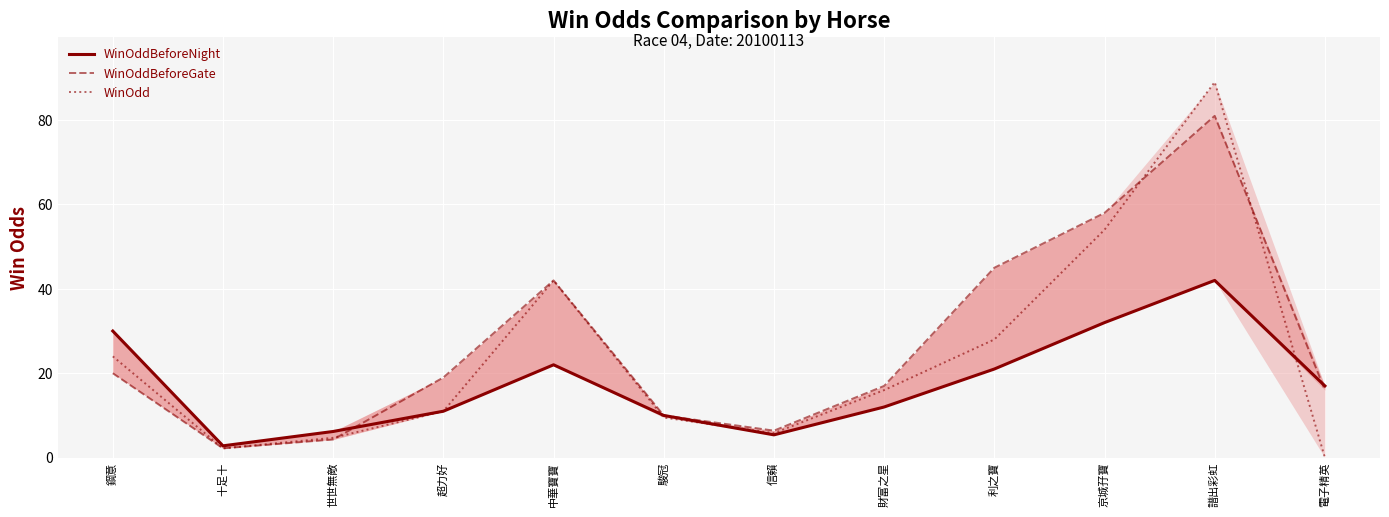

How many intersections are there between WinOdd and WinOddBeforeGate?

3